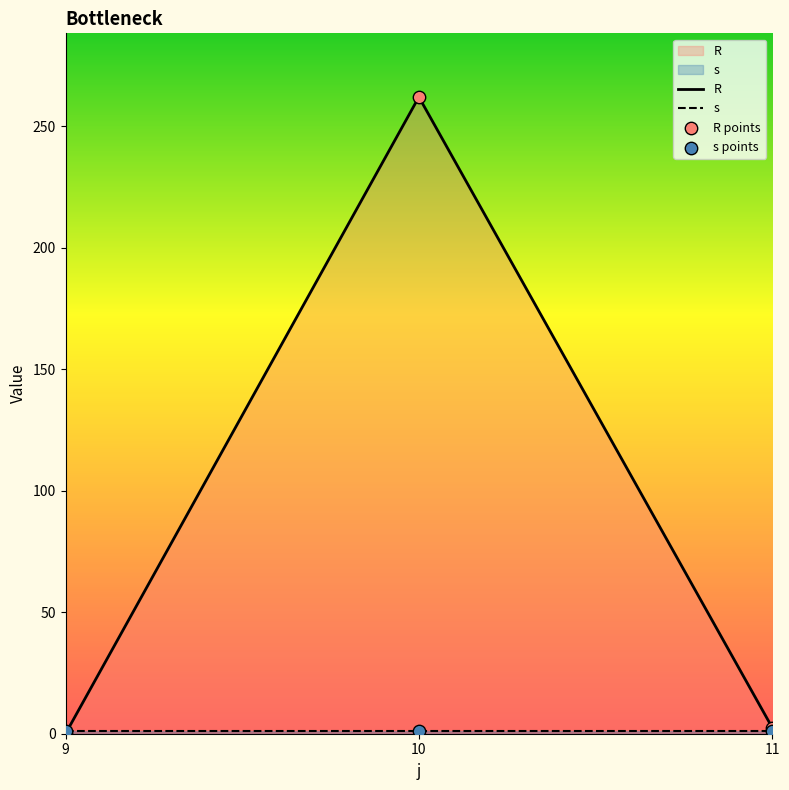

What is the total value across all series at 9?

2.0